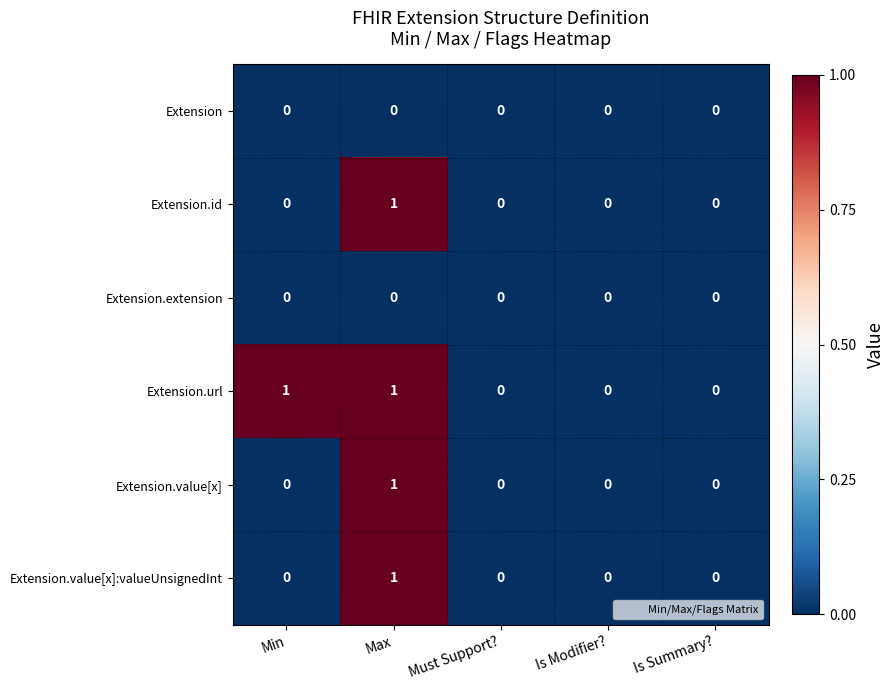

How many positive values does the Extension.value[x]:valueUnsignedInt series have?

1